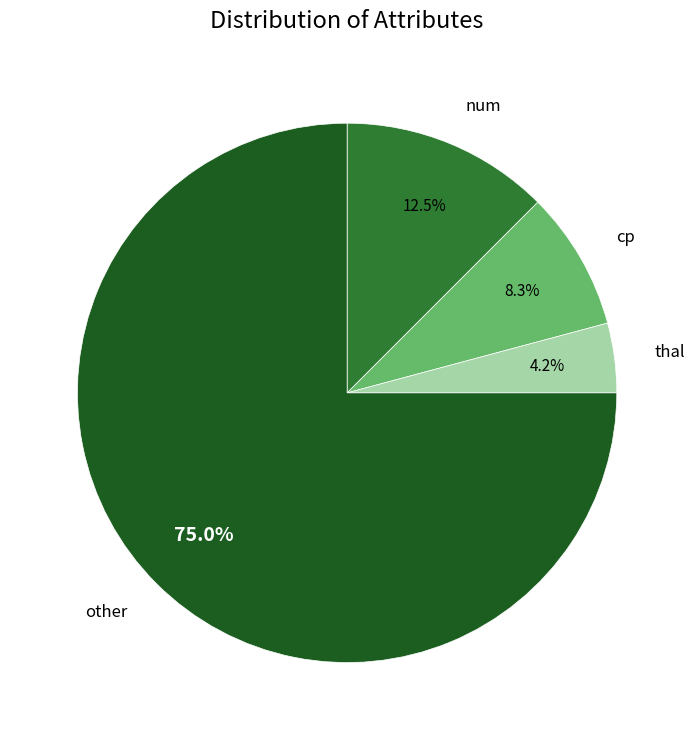

Does any single category account for the majority?

Yes